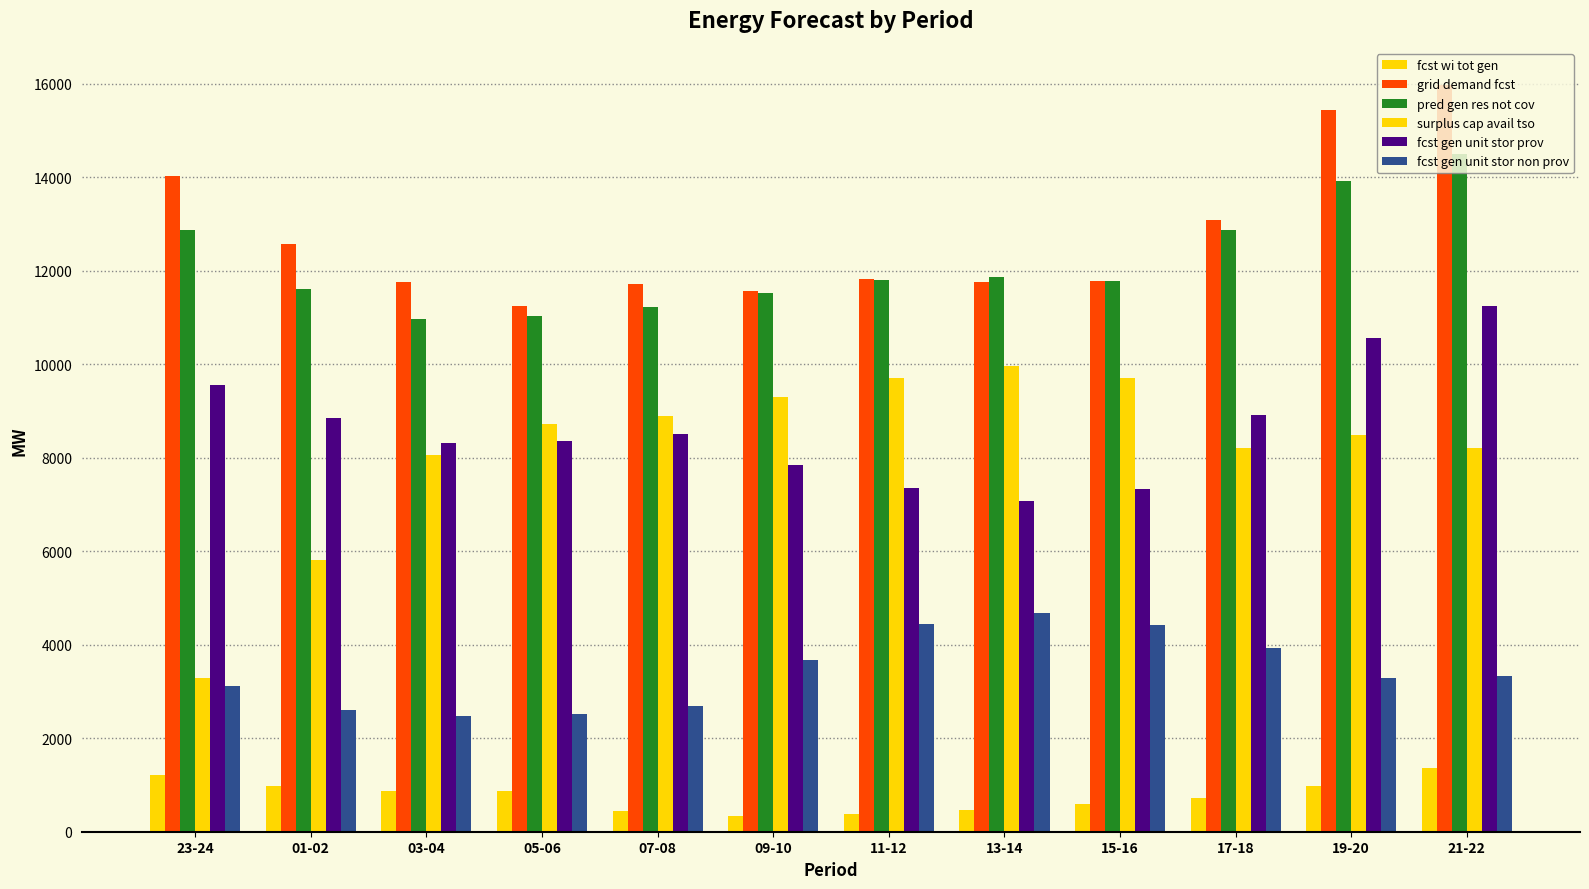

The value of fcst wi tot gen at 09-10 is 76. True or false?

False